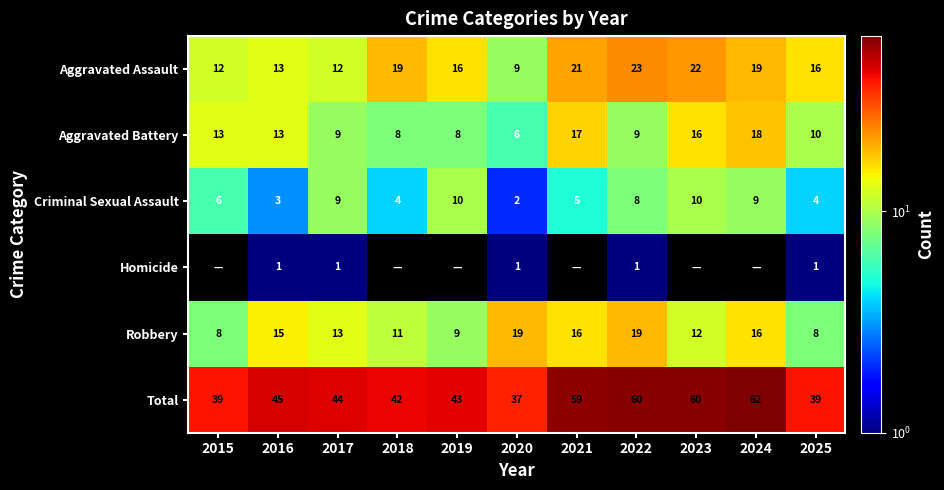

Between 2021 and 2025, which is larger?

2021